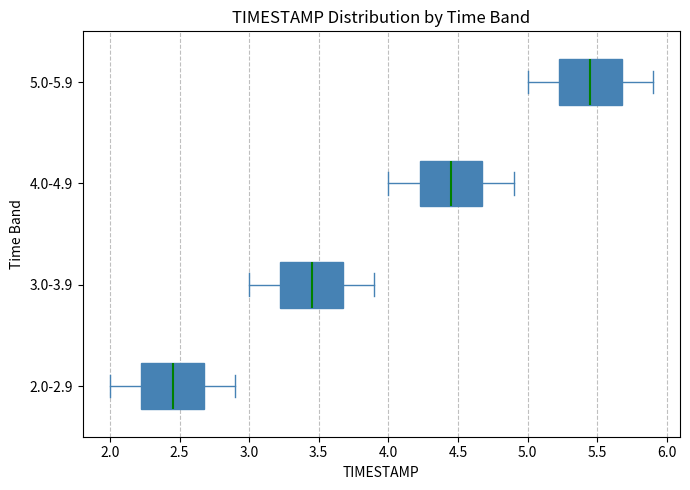

Reading bottom to top, read every box against the x-axis: the position of its median line, the range the box covers, and the ends of its whiskers. The values are not printed on the chart, so give them approximately, as read against the axis.

2.0-2.9: median 2.45, box 2.25 to 2.70, whiskers 2.00 to 2.90
3.0-3.9: median 3.45, box 3.25 to 3.70, whiskers 3.00 to 3.90
4.0-4.9: median 4.45, box 4.25 to 4.70, whiskers 4.00 to 4.90
5.0-5.9: median 5.45, box 5.25 to 5.70, whiskers 5.00 to 5.90